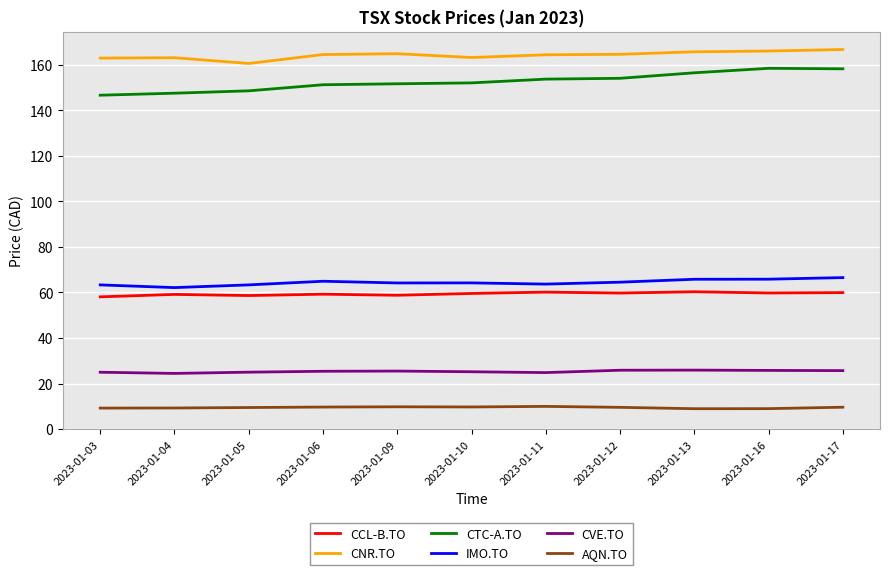

Which series has the largest total across all categories?

CNR.TO